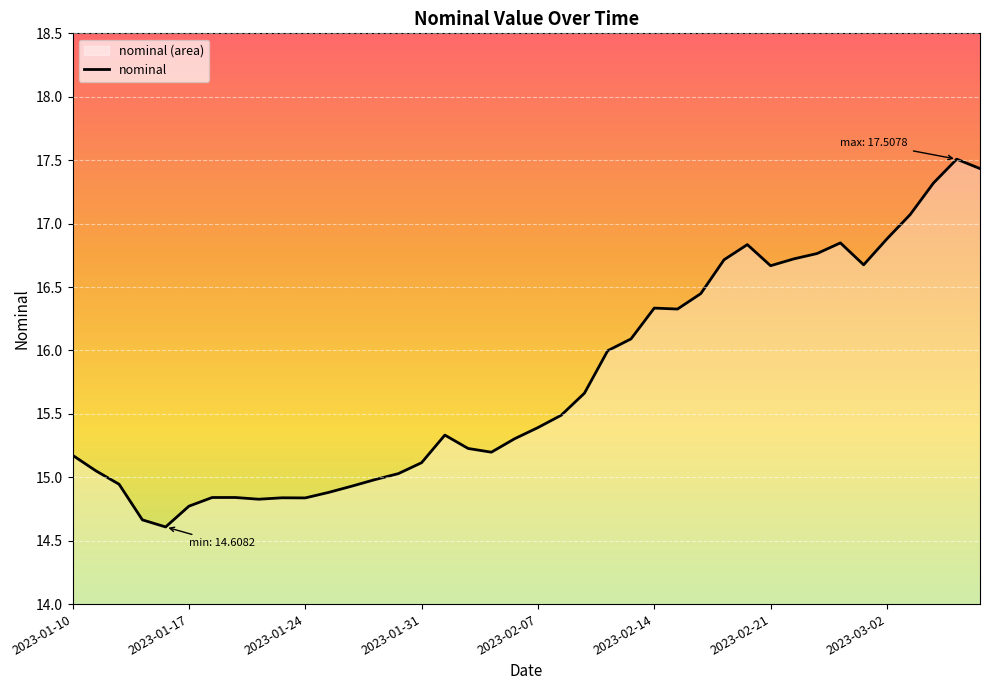

How many distinct data groups are displayed?

1